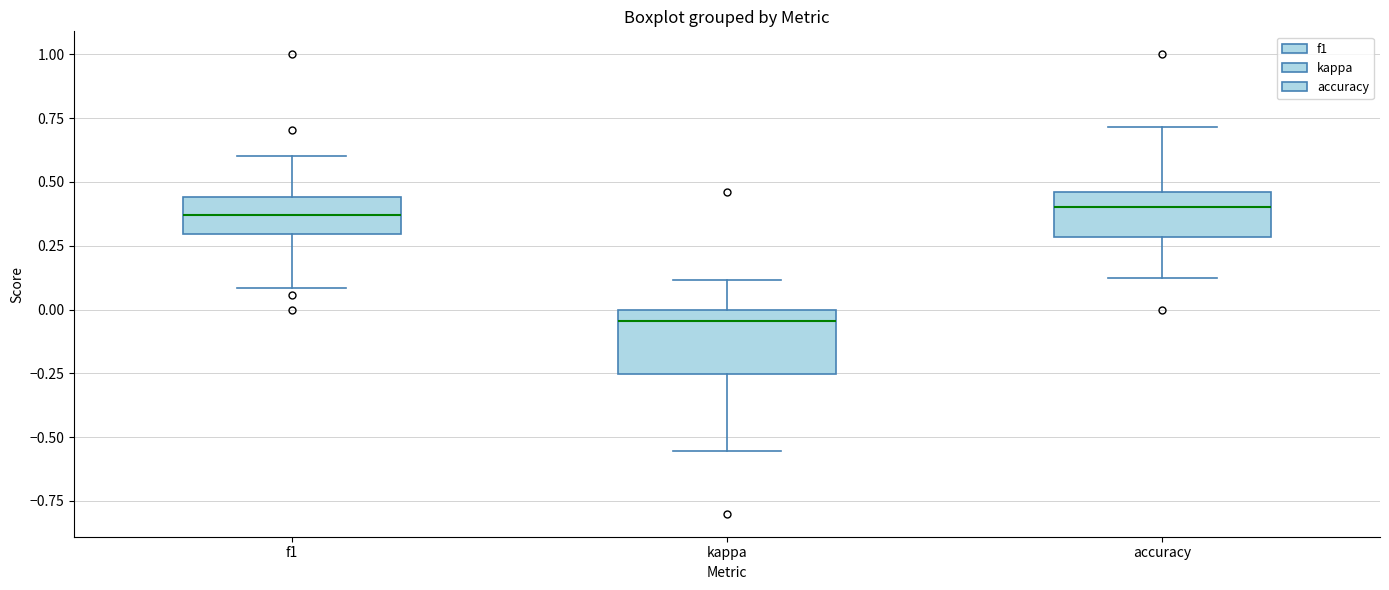

Where does the lower whisker of the box for f1 end on the y-axis? The values are not printed on the chart, so give them approximately, as read against the axis.

0.10